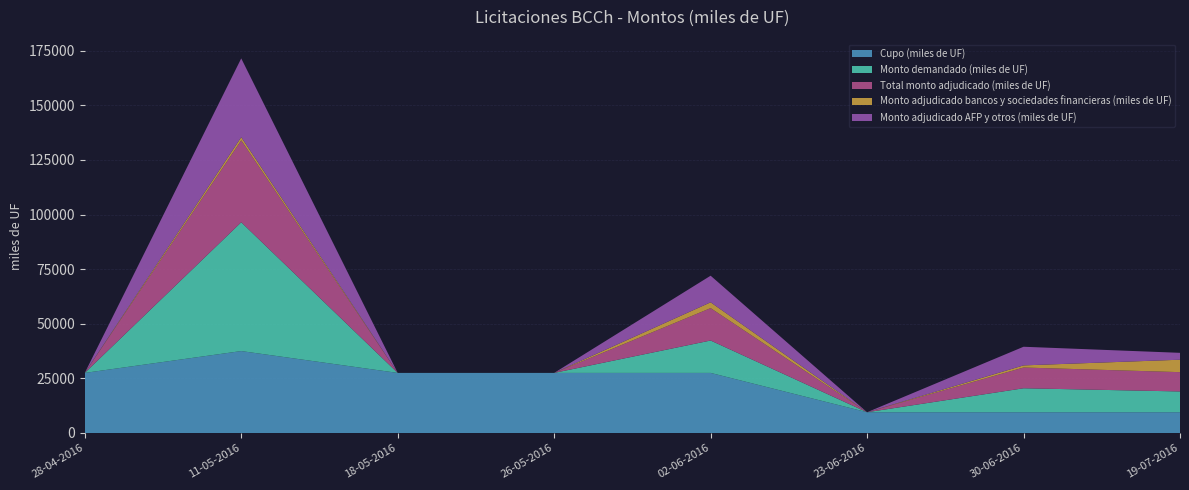

Reading right to left, extract all data points from this chart.

Cupo (miles de UF): 9500	9500	9500	27500	27500	27500	37500	27500
Monto demandado (miles de UF): 9510	10970	0	14830	0	0	58950	0
Total monto adjudicado (miles de UF): 8840	9500	0	14830	0	0	37500	0
Monto adjudicado bancos y sociedades financieras (miles de UF): 5690	970	0	2650	0	0	1450	0
Monto adjudicado AFP y otros (miles de UF): 3150	8530	0	12180	0	0	36050	0